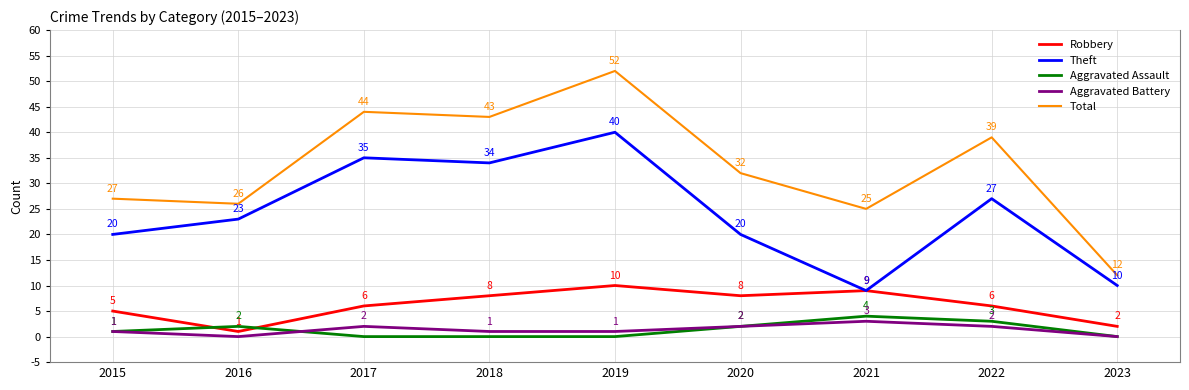

What is the total value across all series at 2015?

54